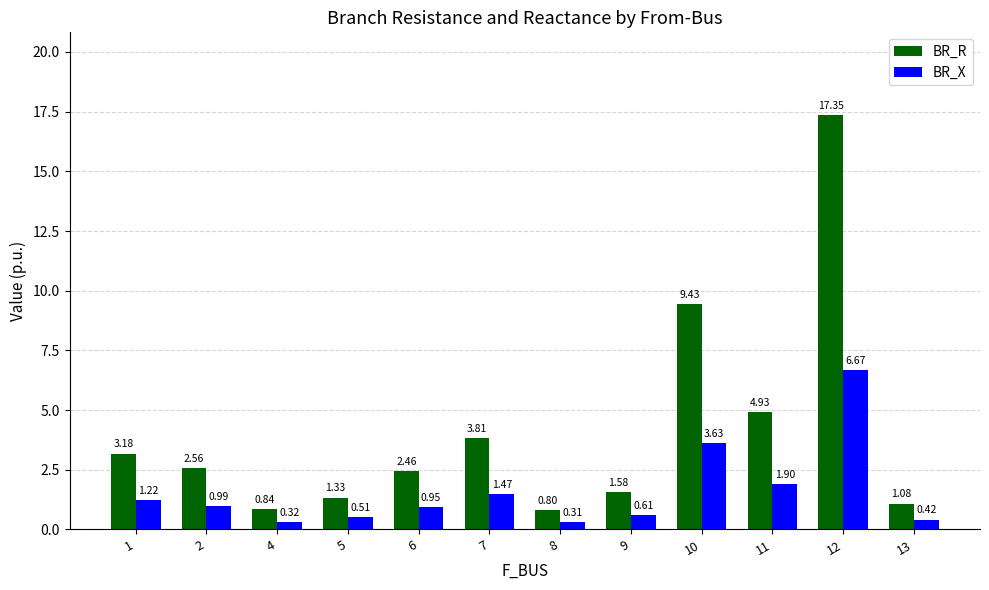

What is the difference between the maximum and second lowest values in the BR_R series?

16.5